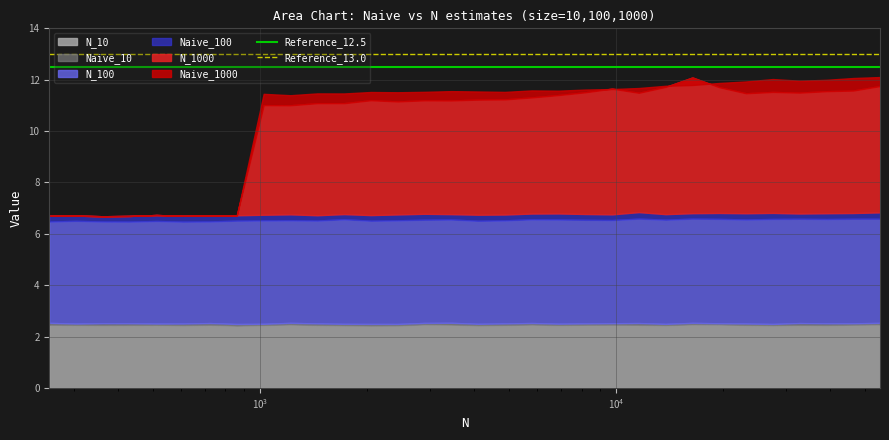

What is the sum of all Reference_13.0 values?

26.0